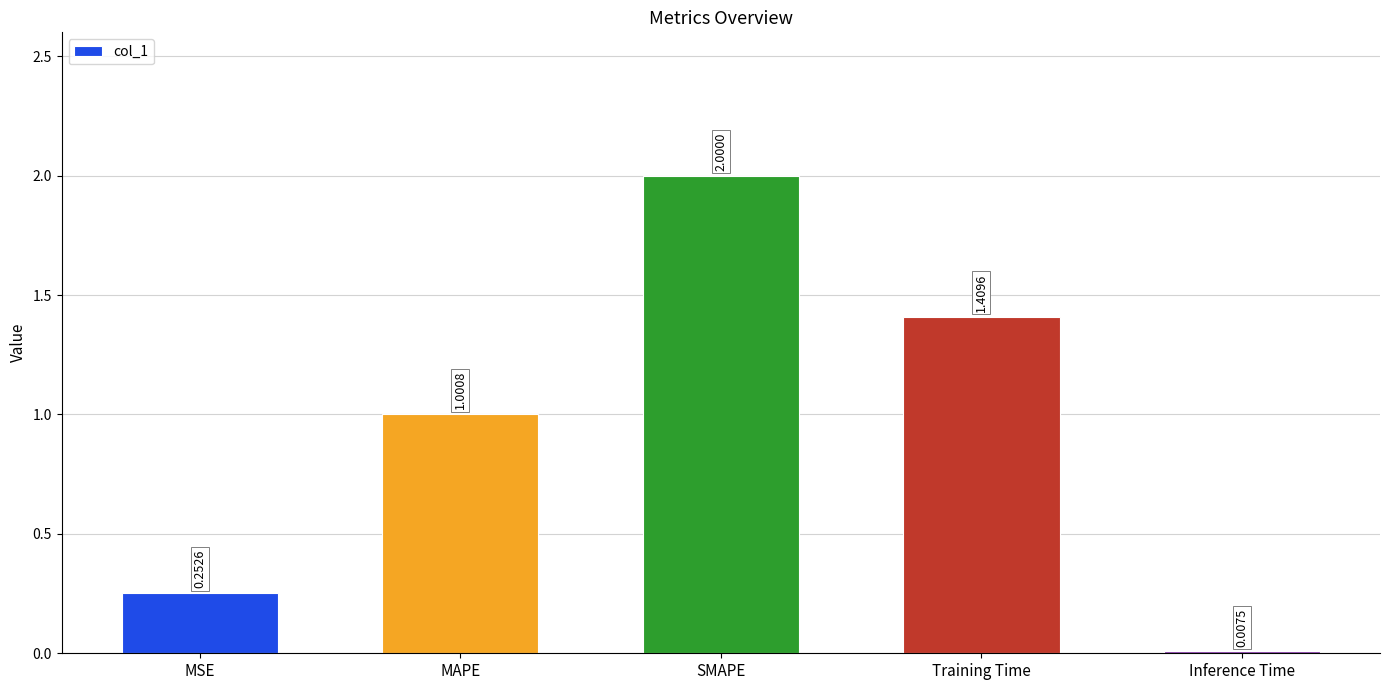

What is the sum of all values?

4.7